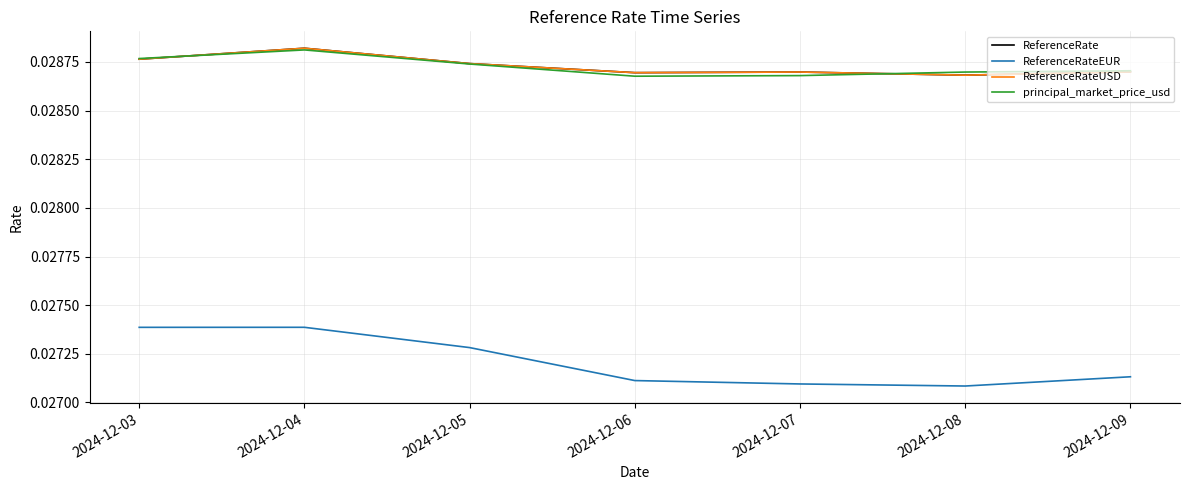

True or false: ReferenceRateUSD and principal_market_price_usd intersect in this chart.

True